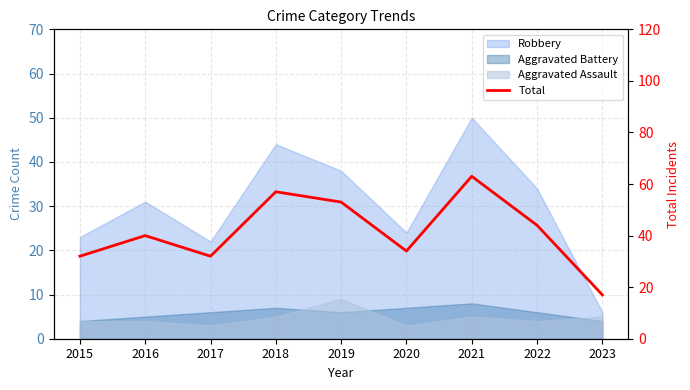

Reading right to left, extract all data points from this chart.

17	44	63	34	53	57	32	40	32